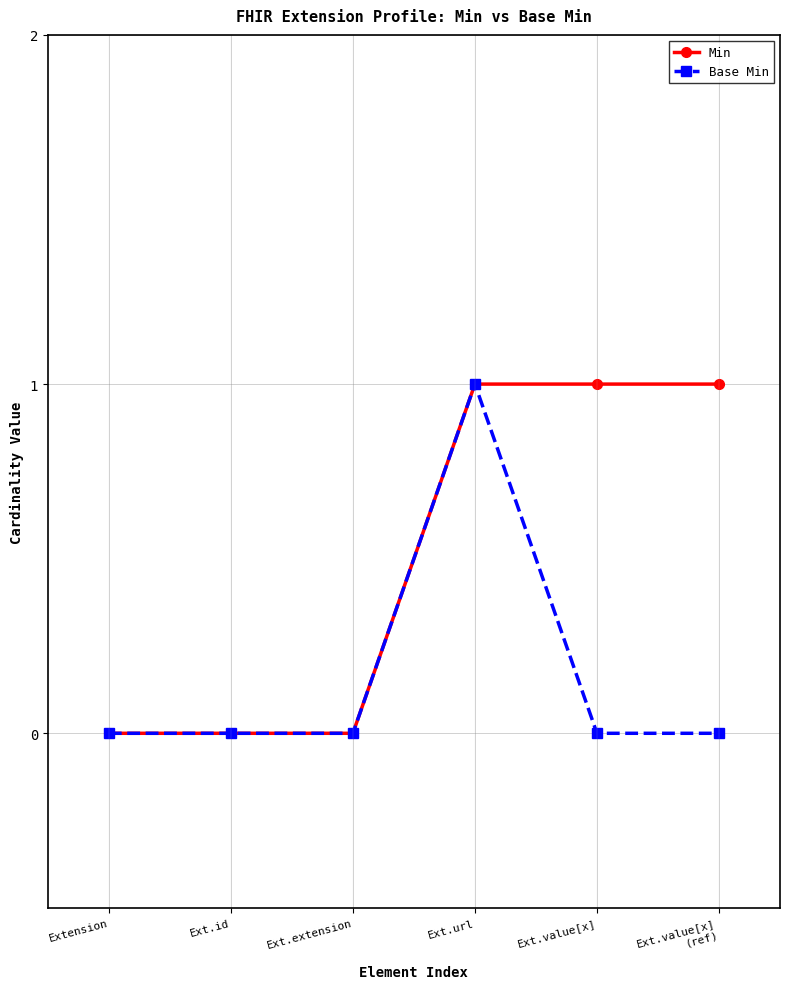

What are all the series names shown in the legend?

Min, Base Min